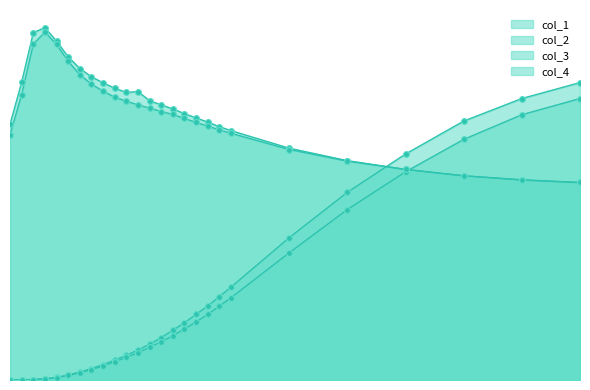

Which series has the largest Y range (max minus min)?

col_1